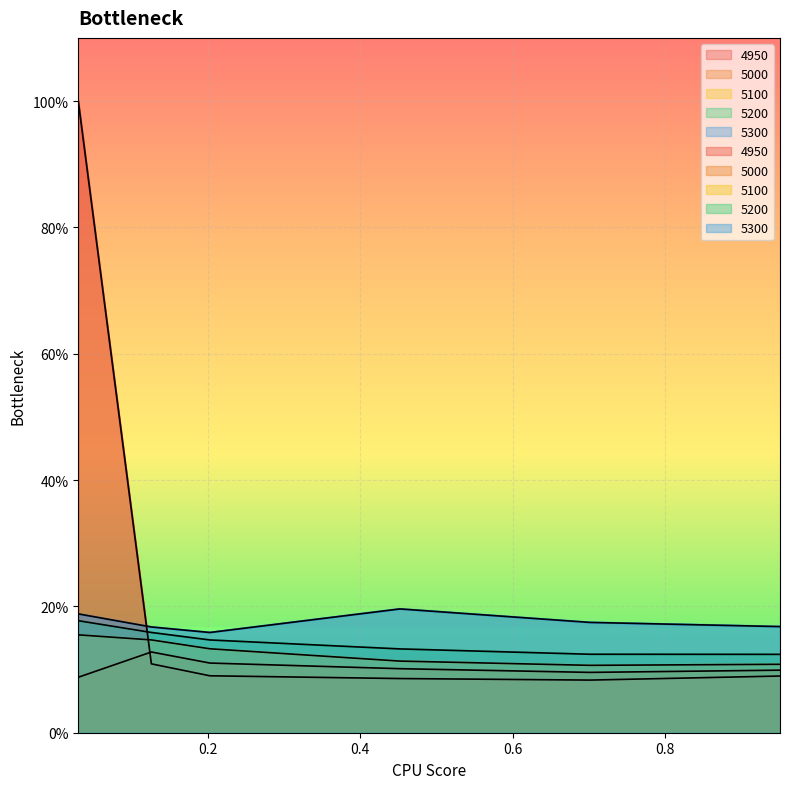

True or false: 5300 has more than 2 interior local peaks.

False